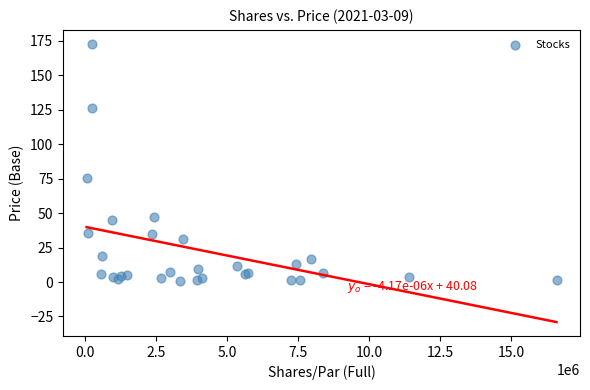

What Y value in the scatter plot is closest to 86?

75.4